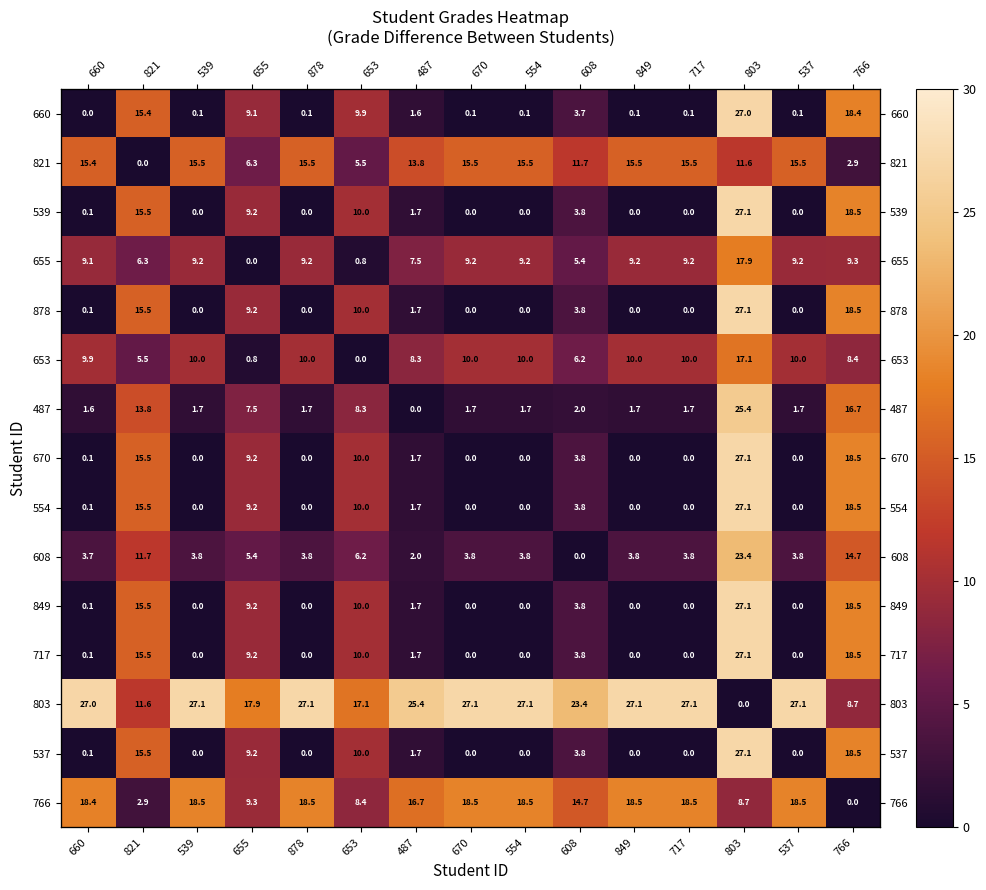

What is the average value of the 539 series?

5.7